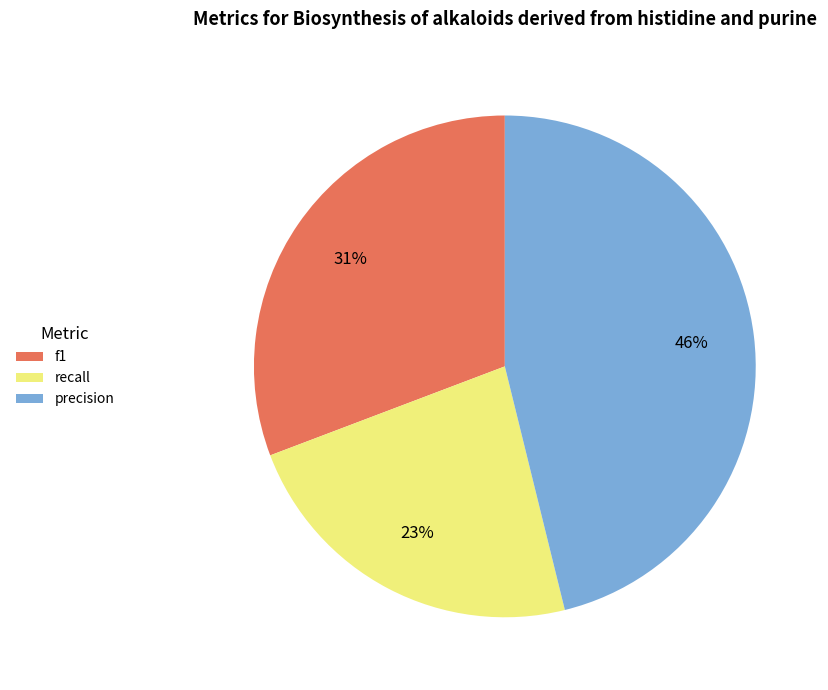

How many segments does this pie chart have?

3